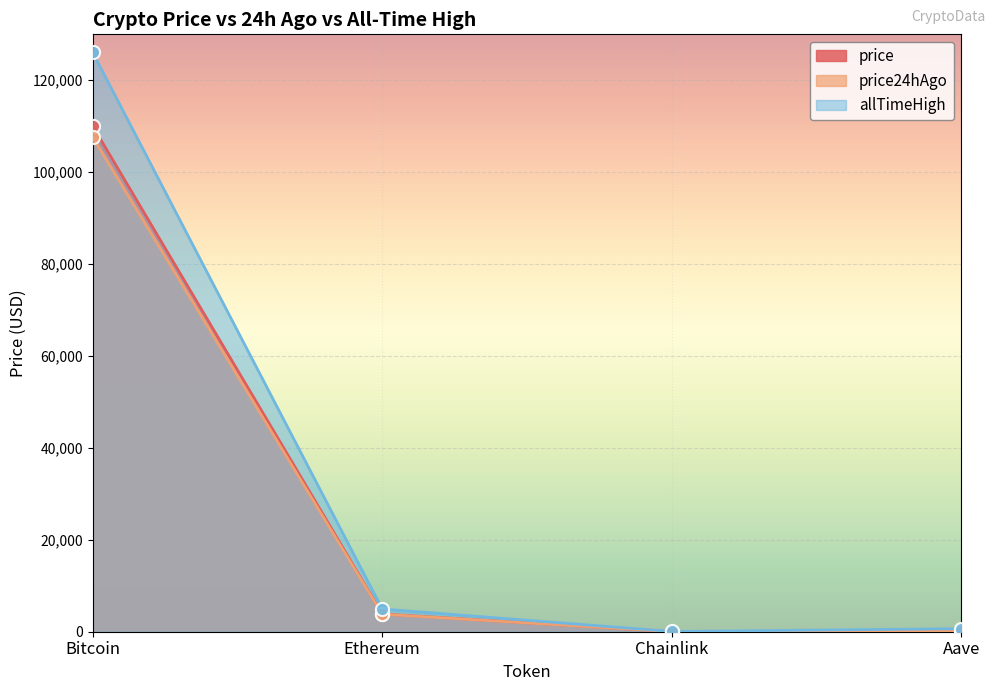

What is the total value across all series at Chainlink?

87.3